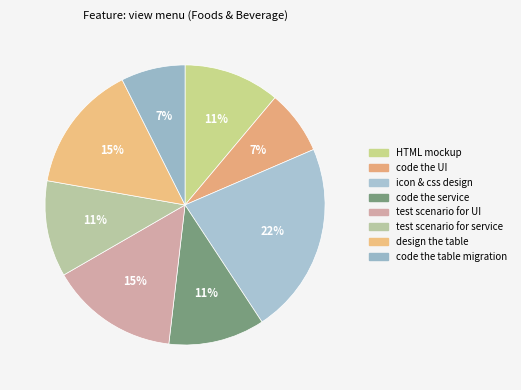

What is the largest slice in the pie chart?

icon & css design